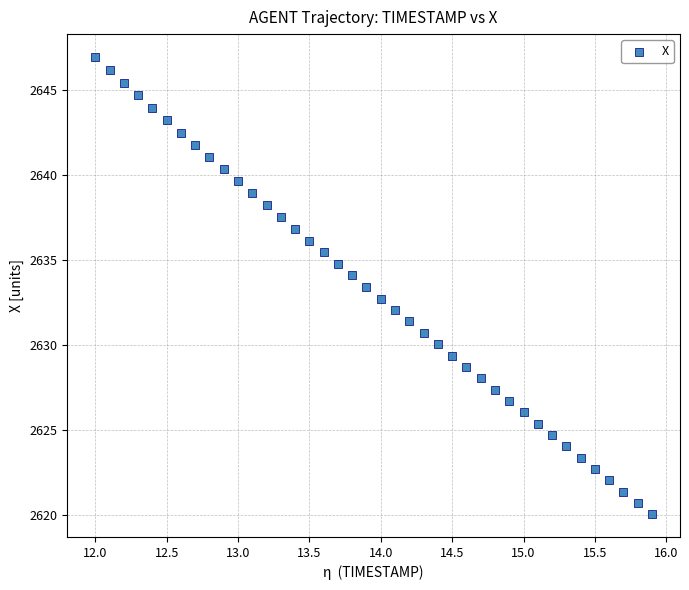

What is the range of Y values (max minus min)?

26.9